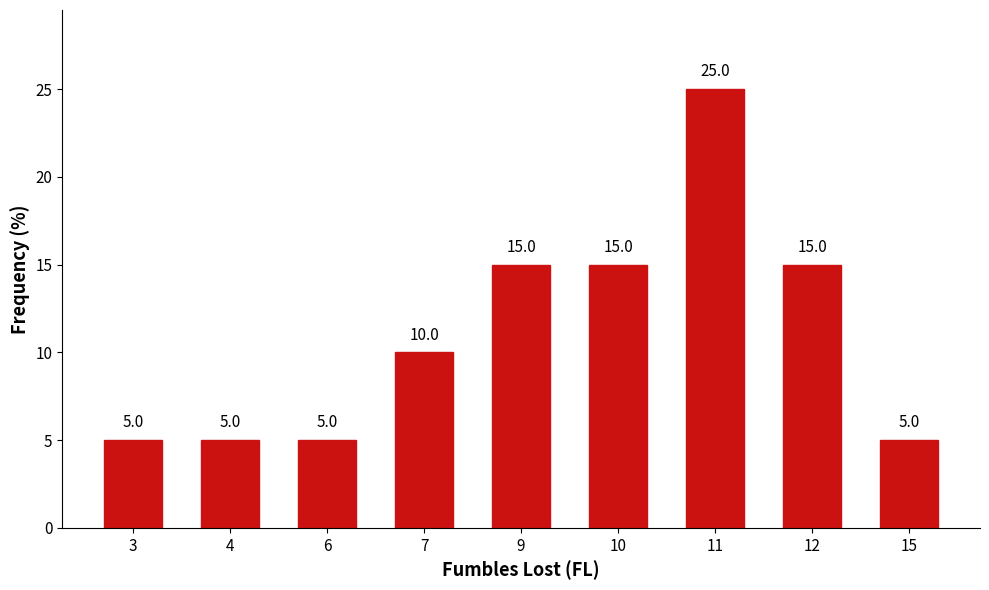

True or false: the data shows 8 at 4.

False